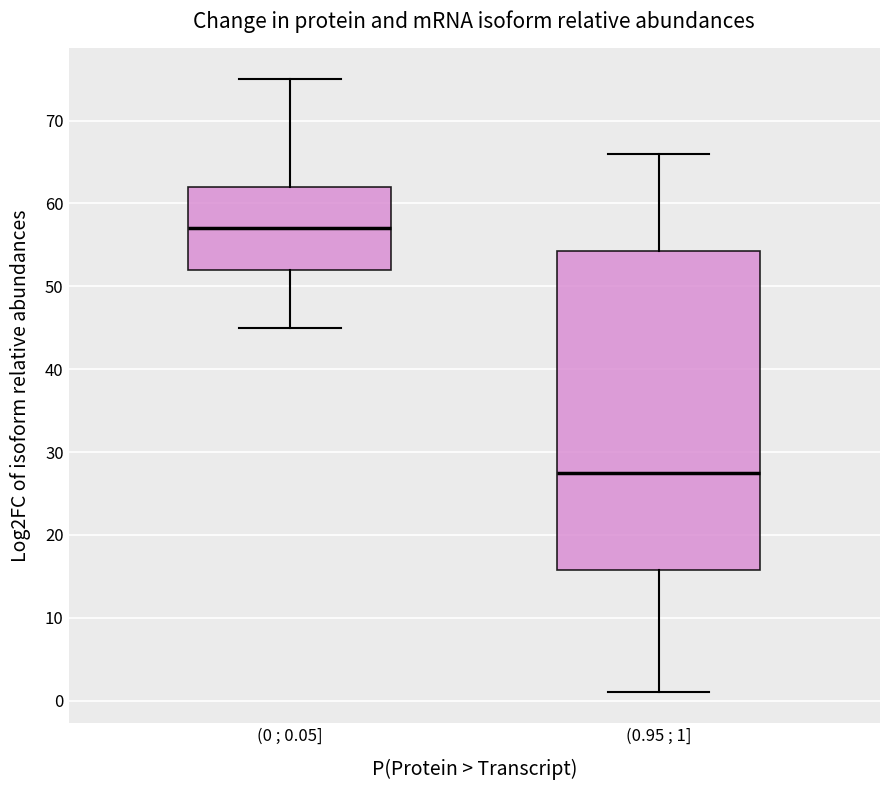

Reading left to right, transcribe this box plot: for each box, give where its median line is, the range the box spans, and where its two whiskers end, as read against the y-axis. The values are not printed on the chart, so give them approximately, as read against the axis.

(0 ; 0.05]: median 57, box 52 to 62, whiskers 45 to 75
(0.95 ; 1]: median 28, box 16 to 54, whiskers 1 to 66